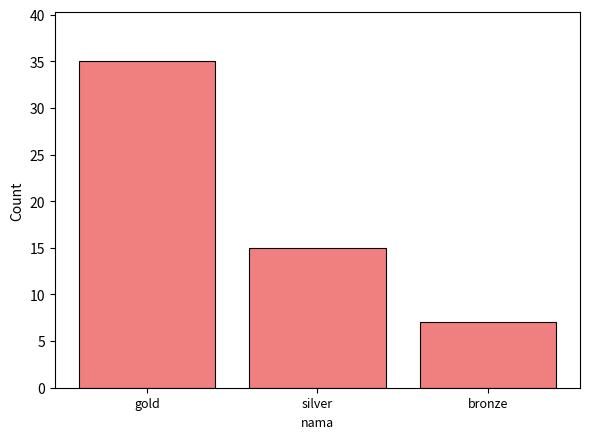

Rank the categories by value from lowest to highest.

bronze, silver, gold